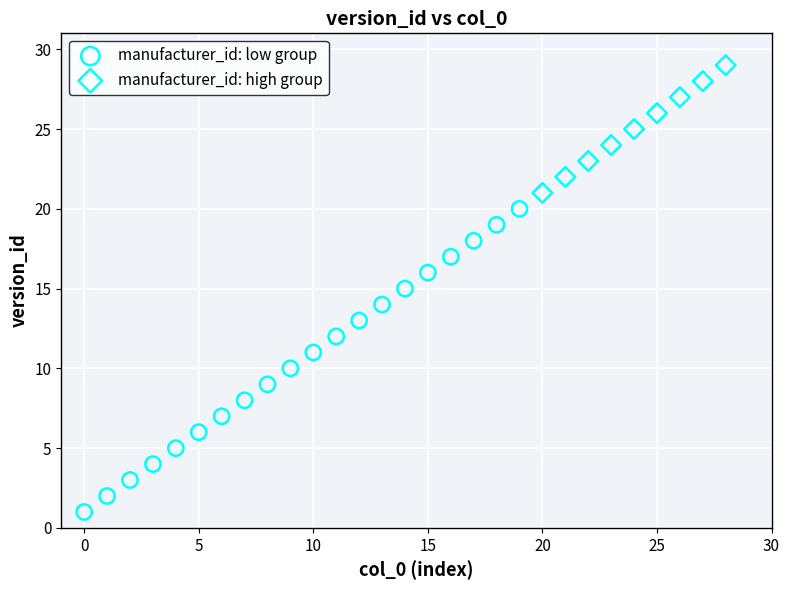

Which series reaches the maximum Y coordinate?

manufacturer_id: high group